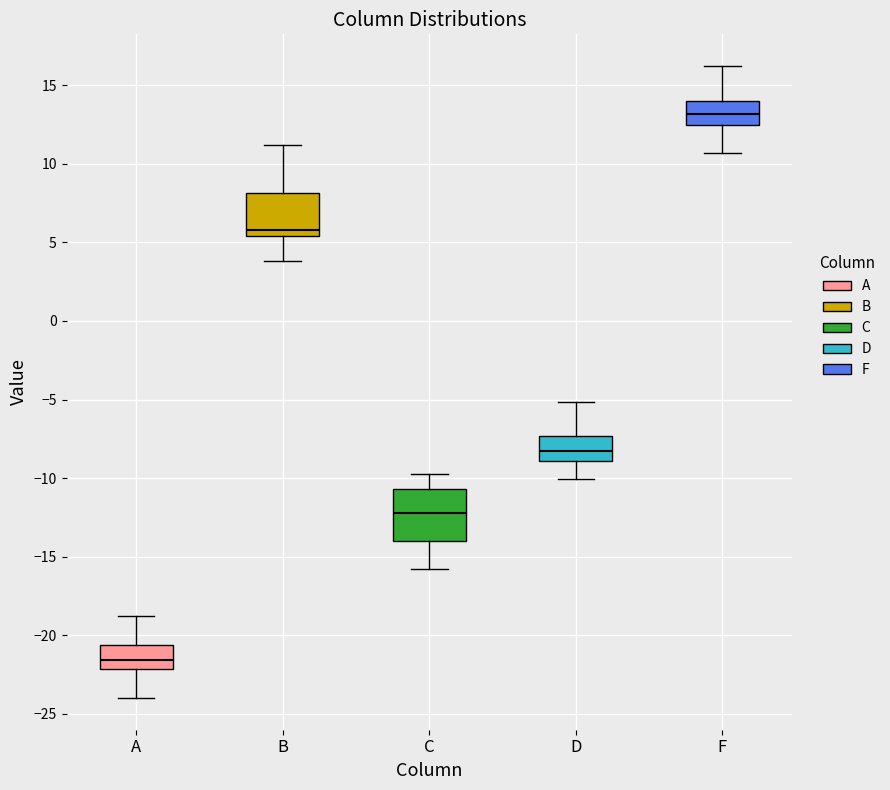

Reading left to right, read every box against the y-axis: the position of its median line, the range the box covers, and the ends of its whiskers. The values are not printed on the chart, so give them approximately, as read against the axis.

A: median -21.5, box -22.0 to -20.5, whiskers -24.0 to -19.0
B: median 6.0, box 5.5 to 8.0, whiskers 4.0 to 11.0
C: median -12.0, box -14.0 to -10.5, whiskers -16.0 to -10.0
D: median -8.5, box -9.0 to -7.5, whiskers -10.0 to -5.0
F: median 13.0, box 12.5 to 14.0, whiskers 10.5 to 16.0